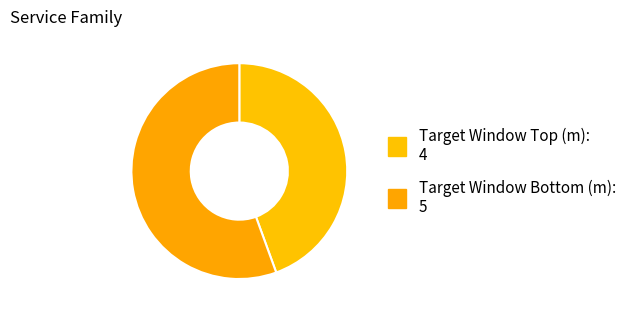

How many segments does this pie chart have?

2